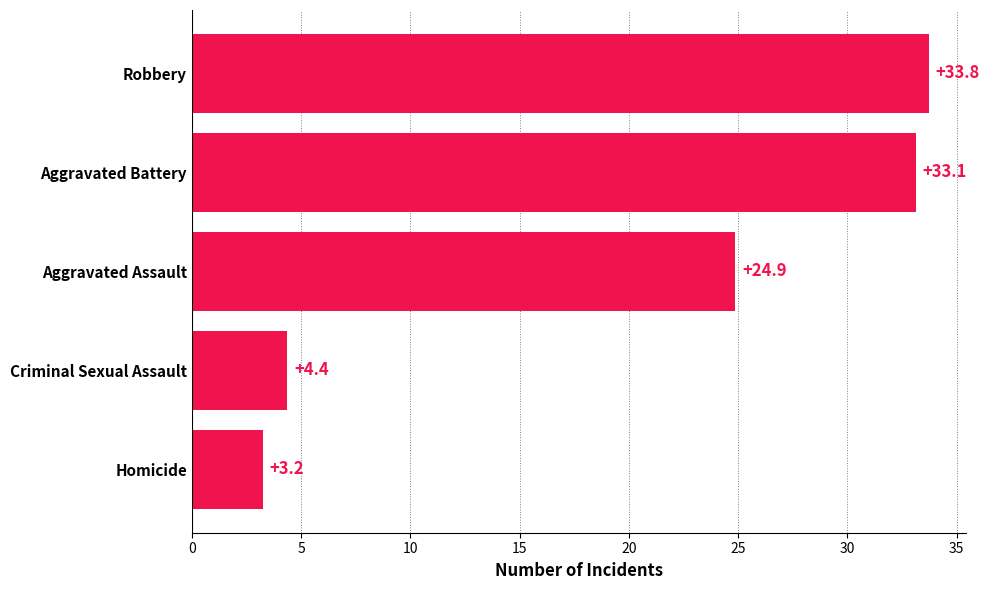

Does the chart contain any negative values?

No